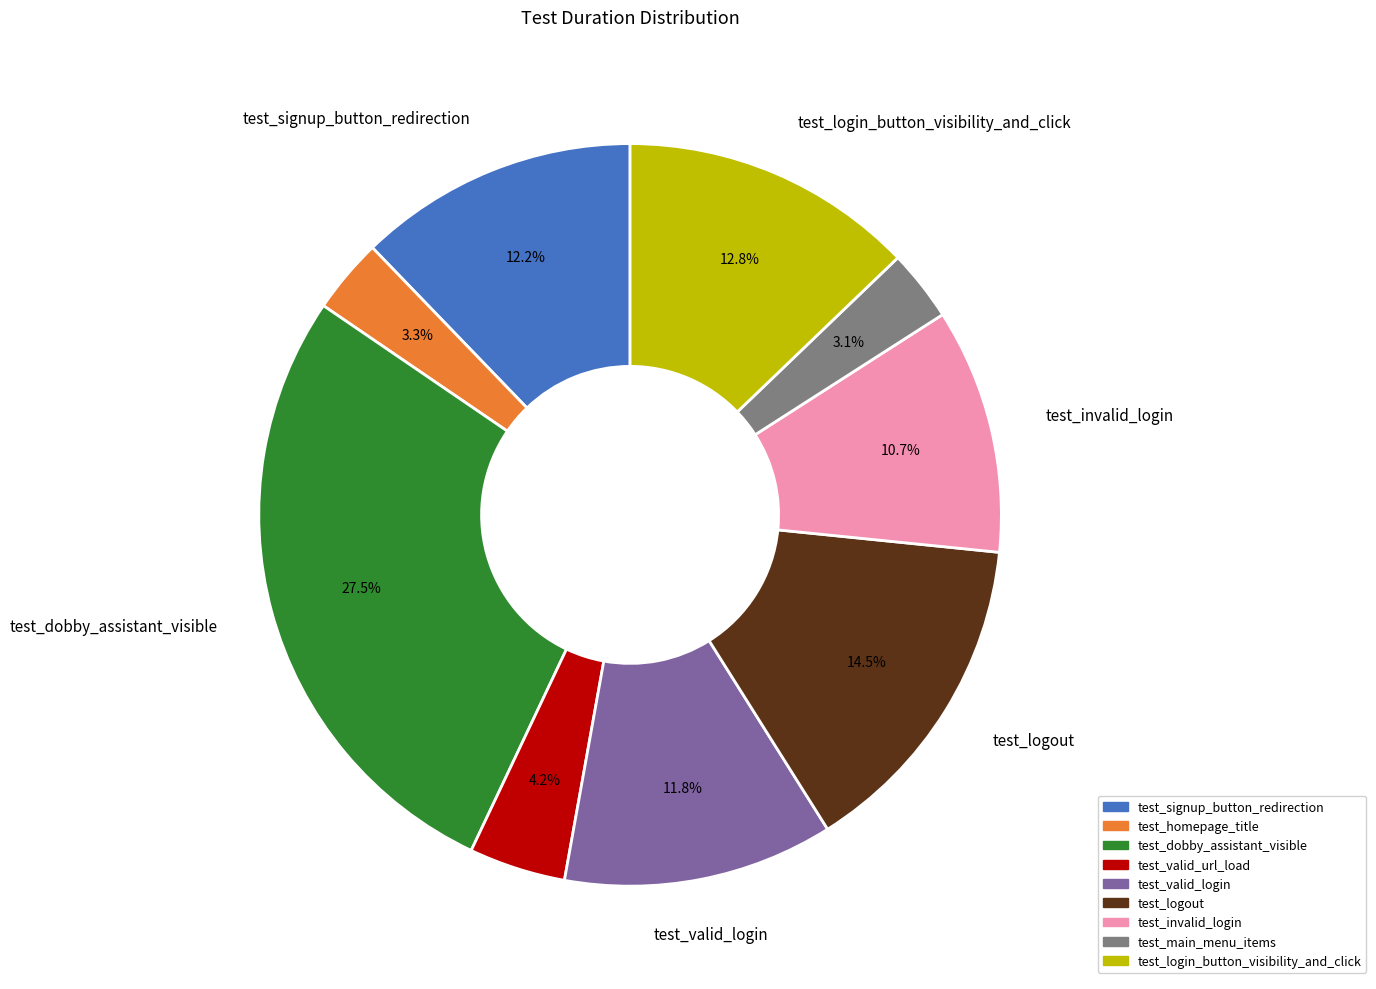

Count the number of slices in the pie.

9